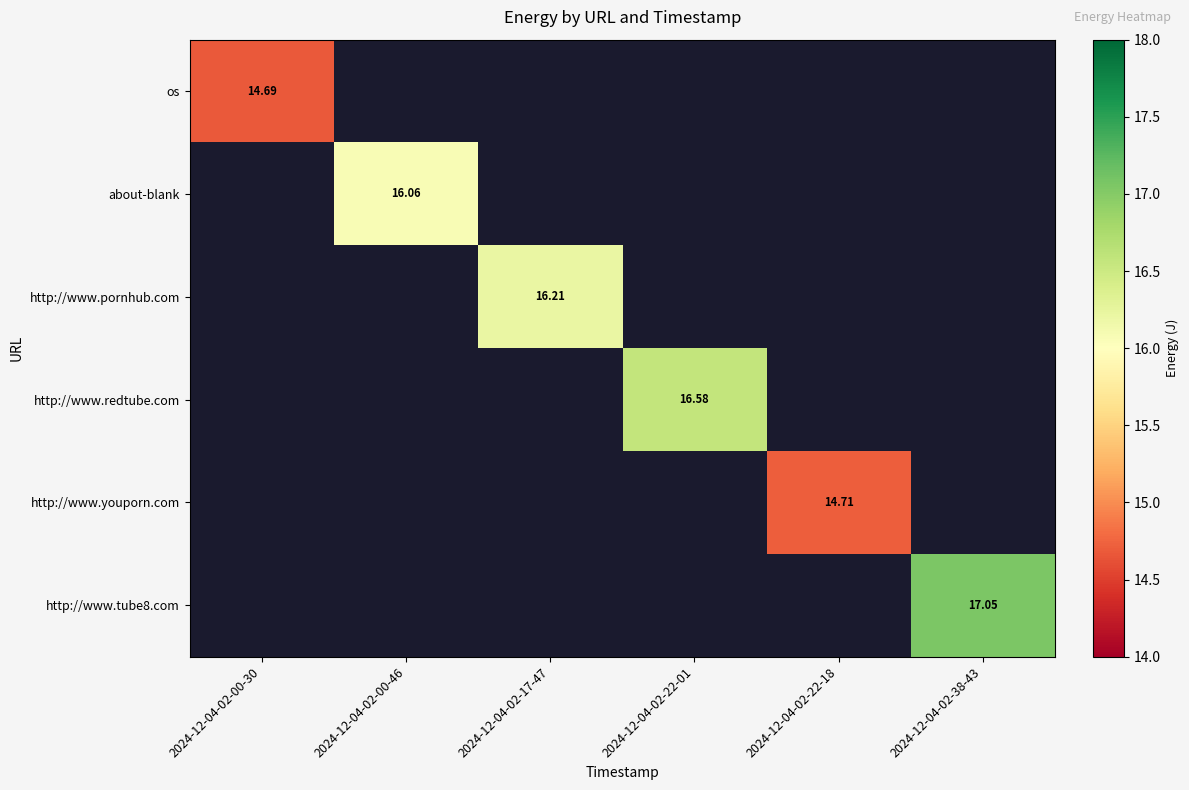

What is the greatest value displayed?

17.1